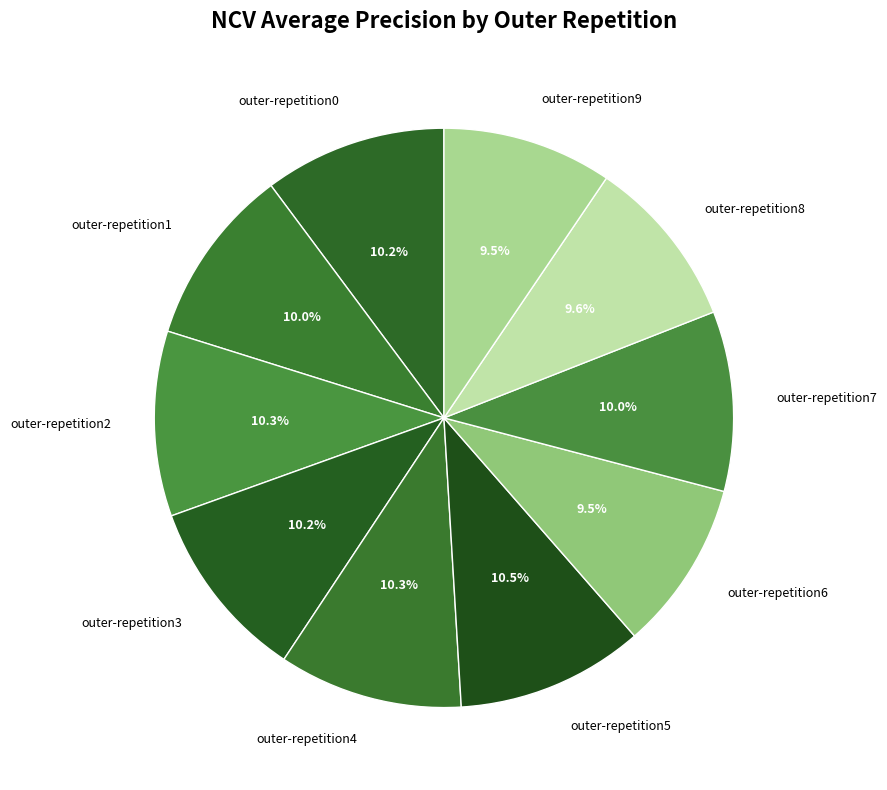

Which has a higher value, outer-repetition8 or outer-repetition4?

outer-repetition4